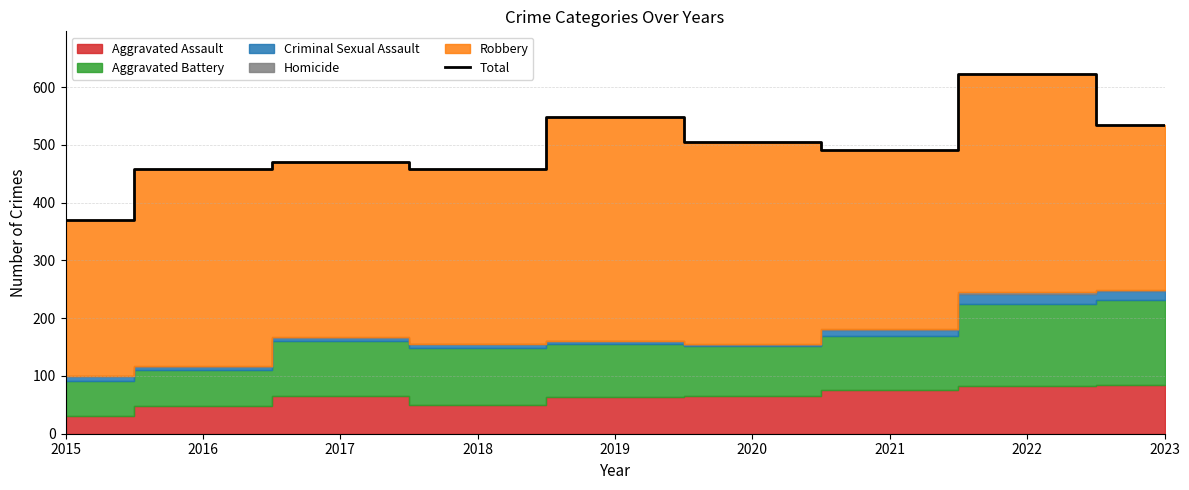

Reading left to right, list all the values displayed in this chart.

370	459	470	459	549	505	491	622	534